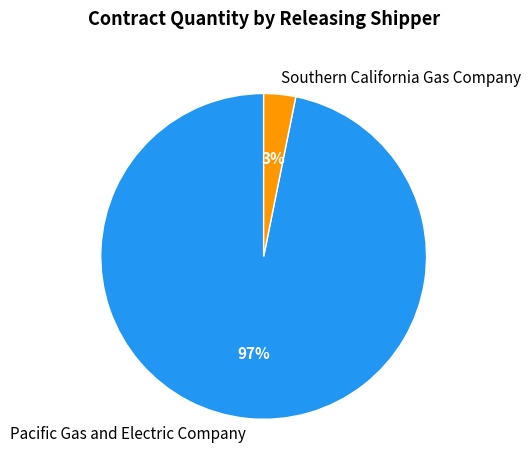

Is the sum of Pacific Gas and Electric Company and Southern California Gas Company greater than half?

Yes